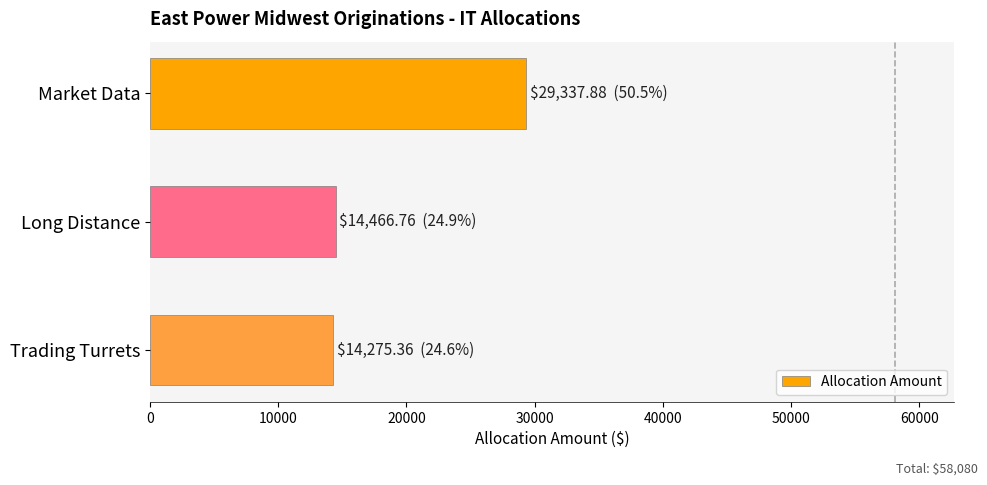

Count the number of values greater than 14466.

2